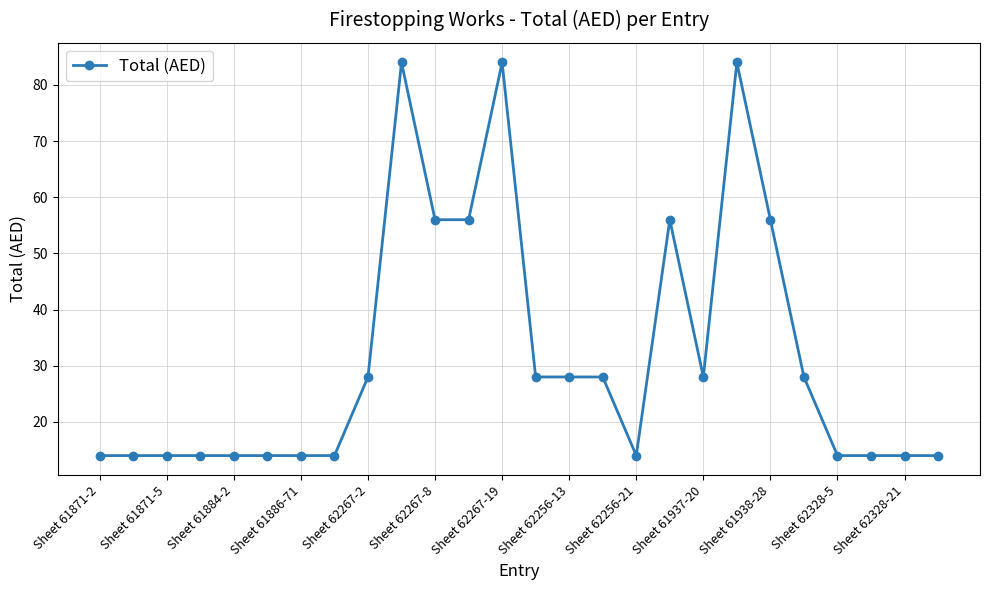

What is the difference between the second highest and minimum values?

70